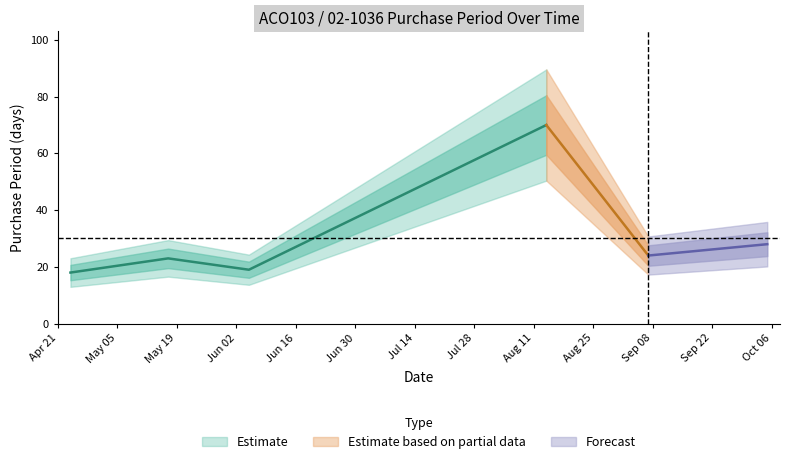

List the labels in order of value, smallest first.

2017-04-24, 2017-06-05, 2017-05-17, 2017-09-07, 2017-10-05, 2017-08-14